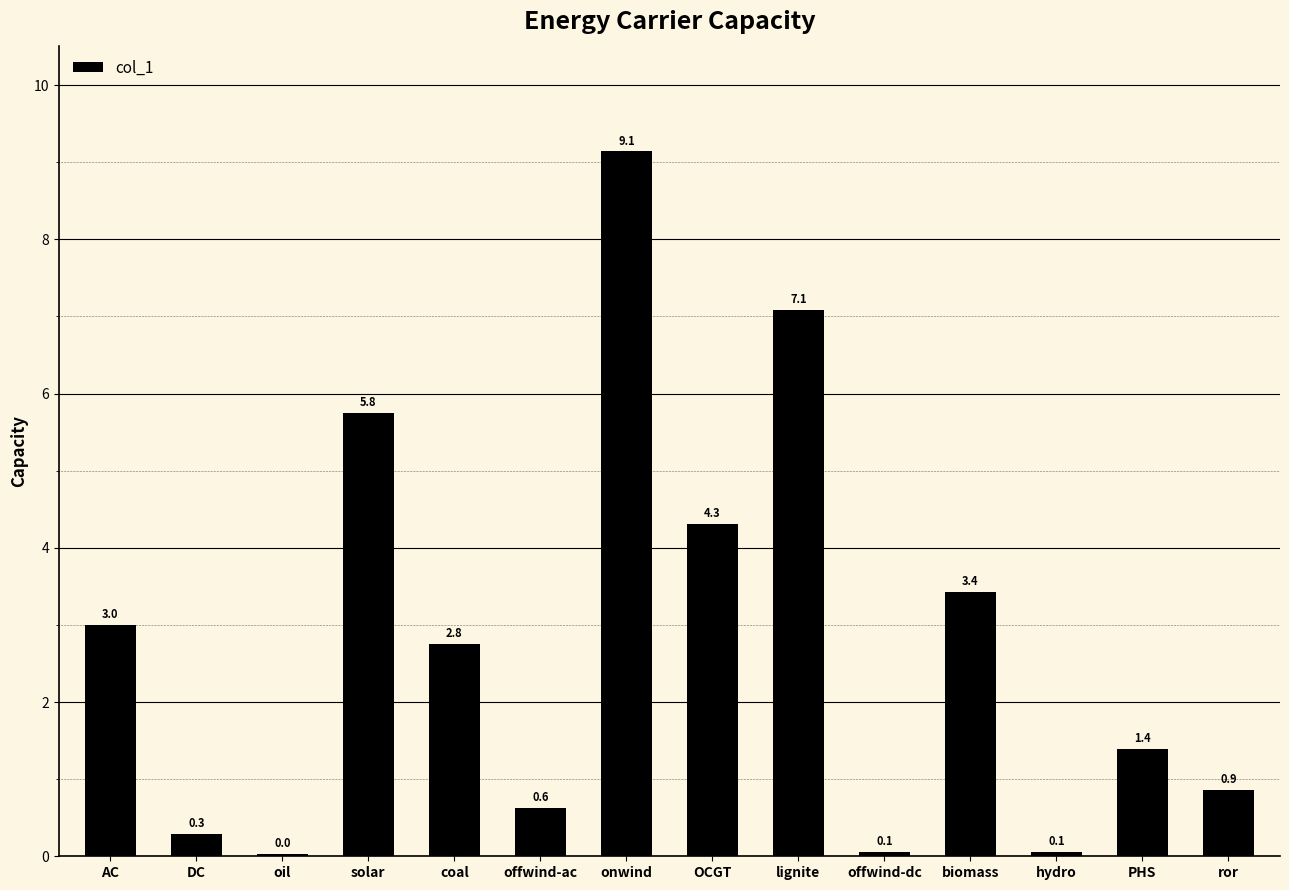

What is the difference between the maximum and minimum values?

9.1